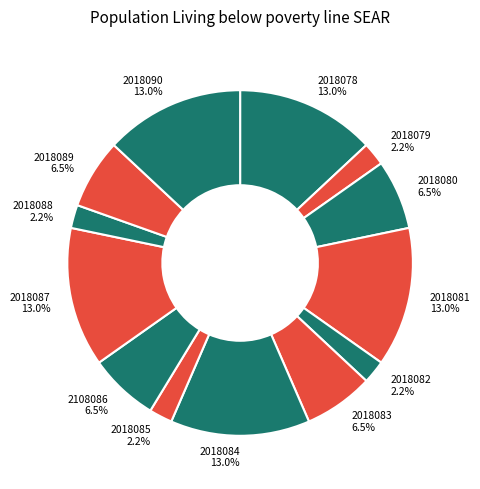

Does 2018090 represent more than half of the total?

No